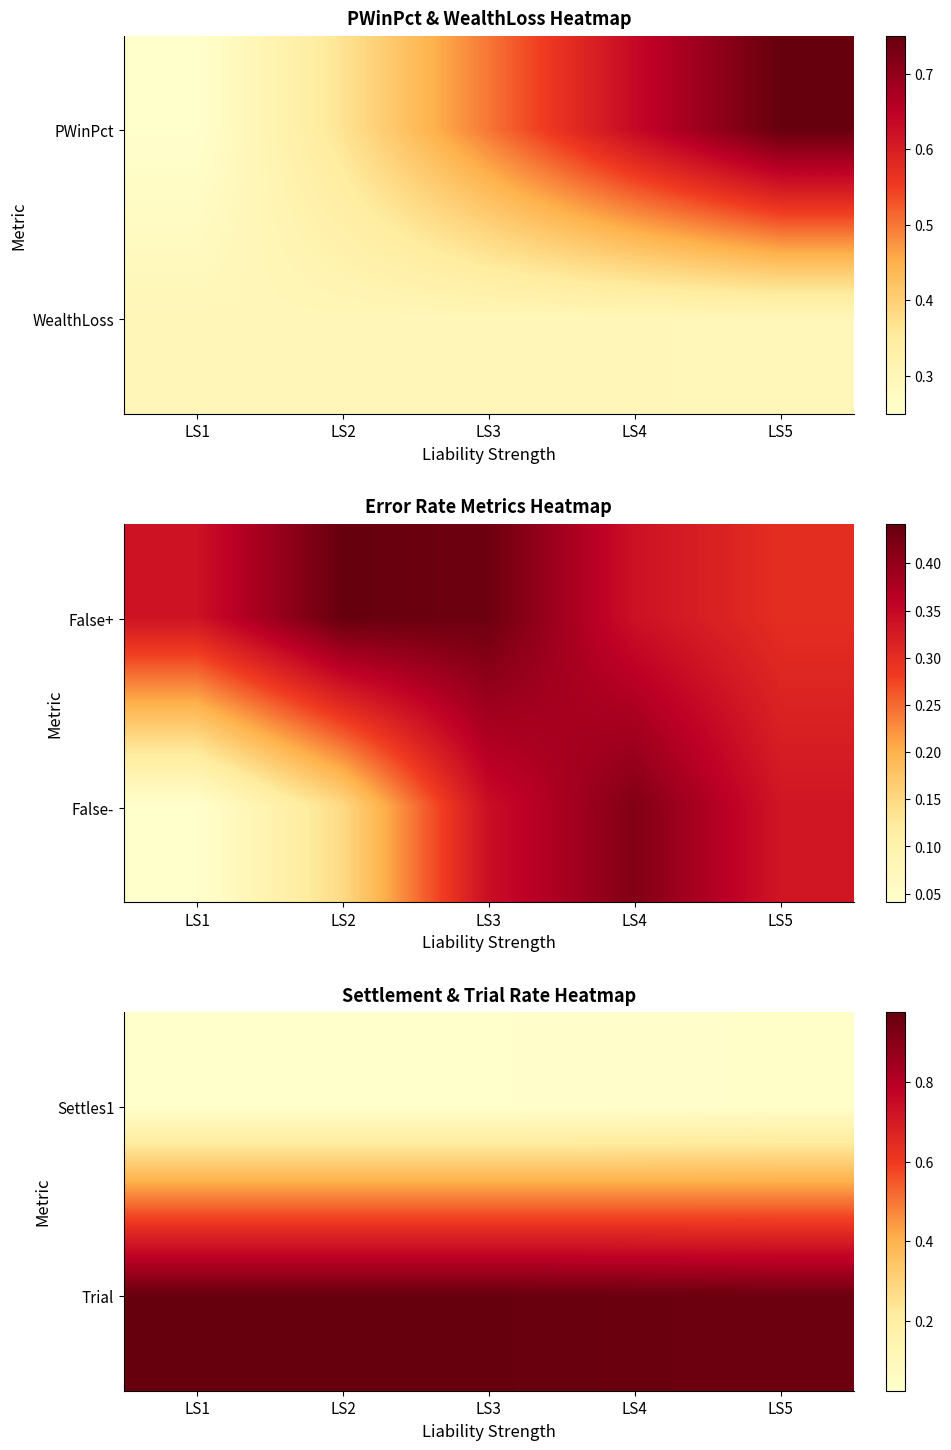

Which label corresponds to the largest value in the chart?

LS2